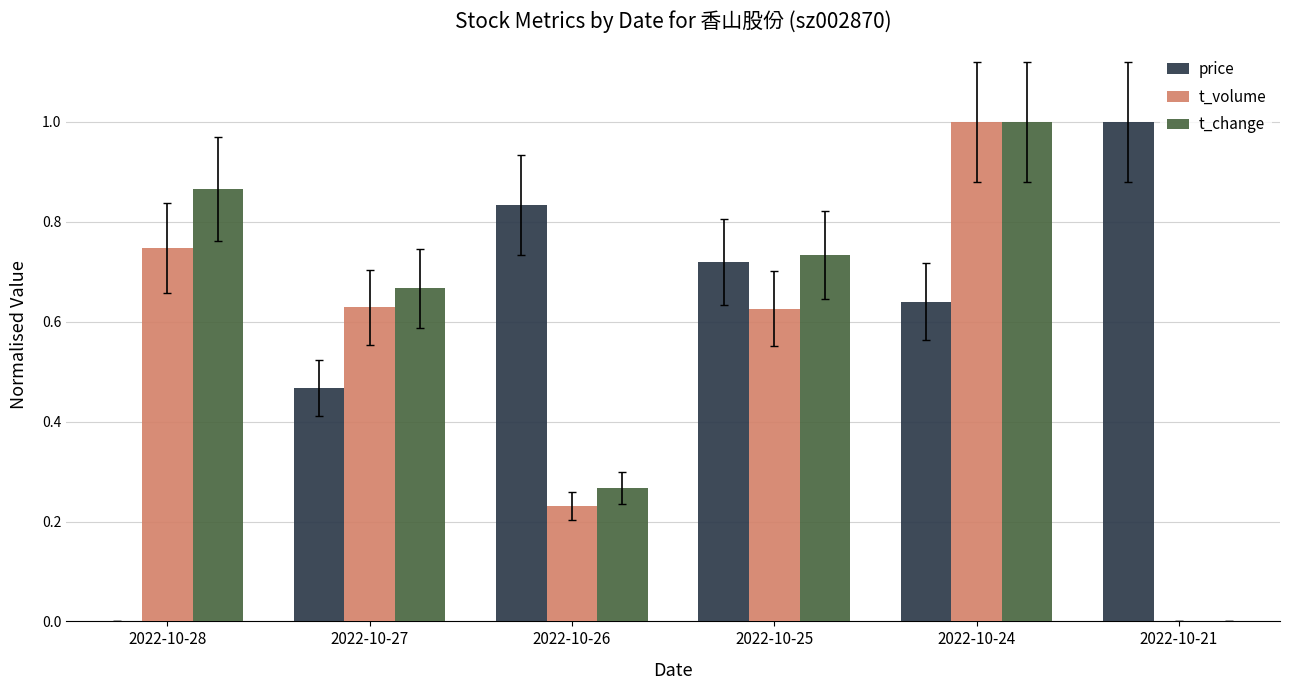

Which category has the highest value in the t_change series?

2022-10-24